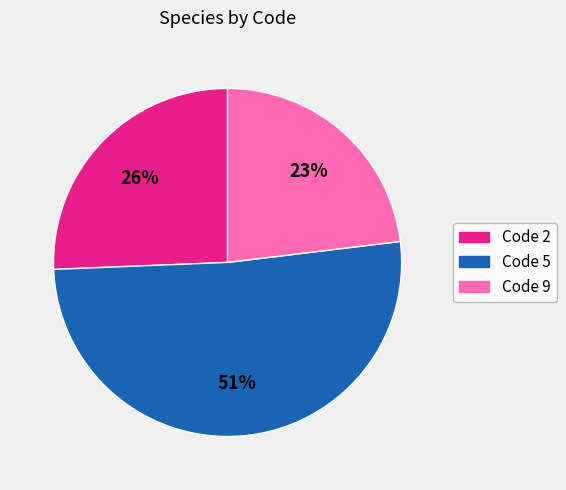

How many slices are in this pie chart?

3